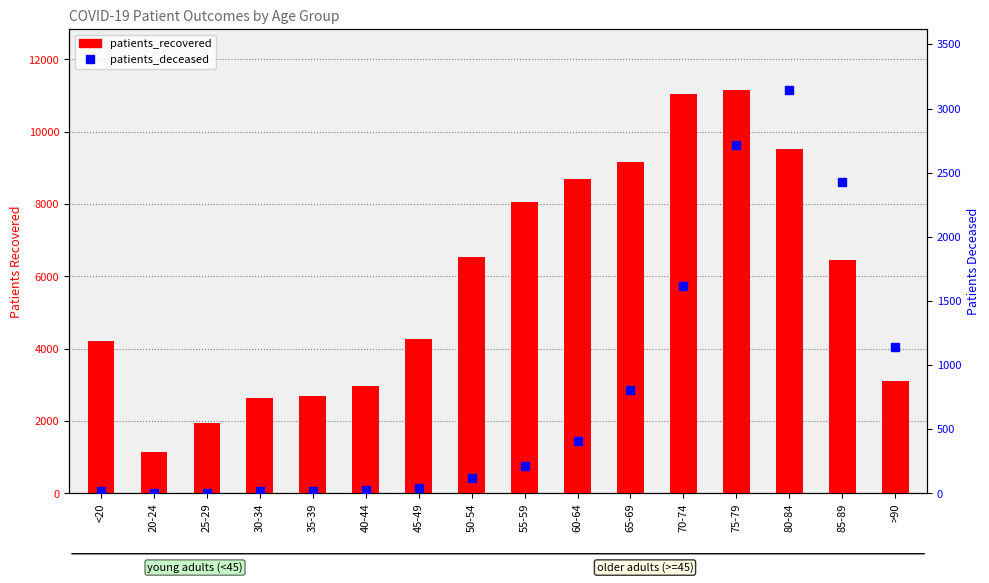

What is the highest value of the patients_deceased series?

3146